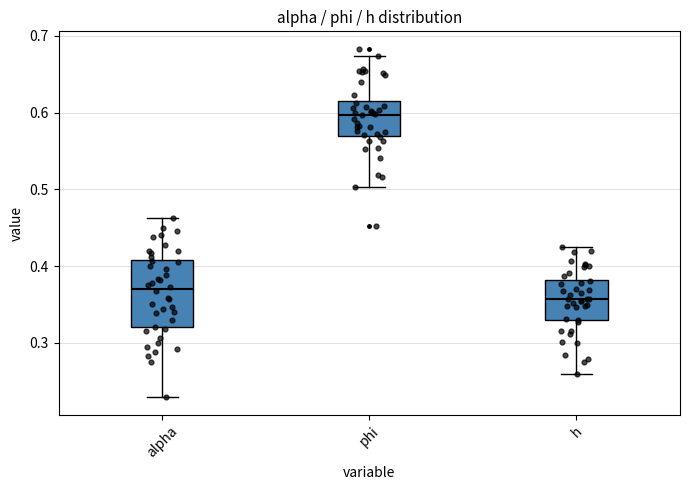

Where is the lower edge of the box for h on the y-axis? The values are not printed on the chart, so give them approximately, as read against the axis.

0.33